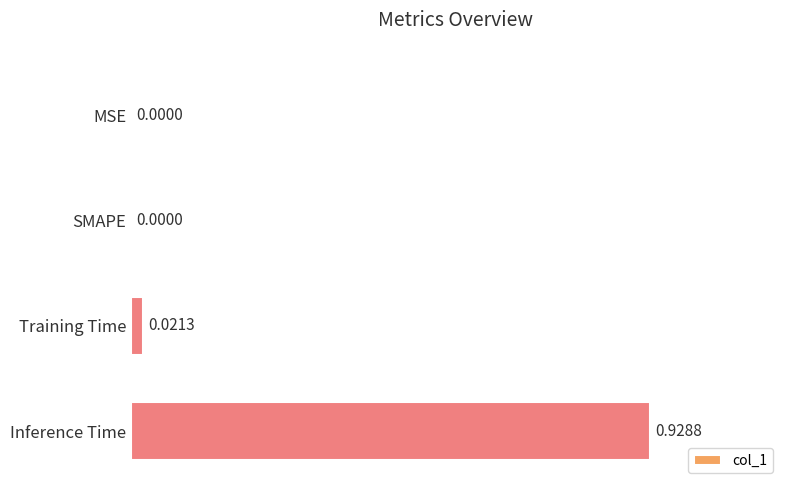

What is the sum of all values?

1.0